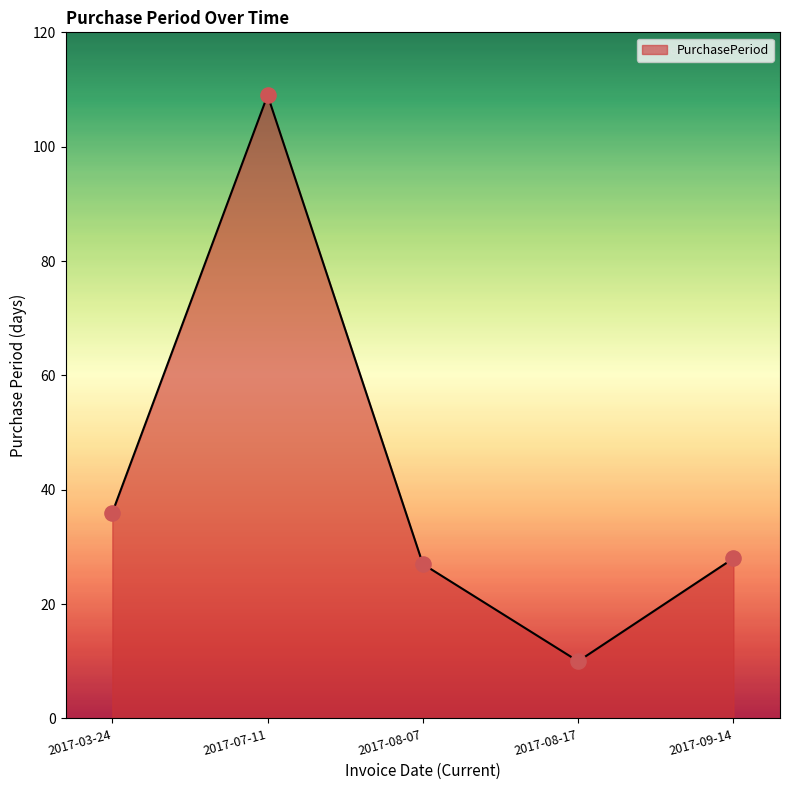

Approximately how many times larger is the value at 2017-08-17 compared to 2017-08-07?

0.4